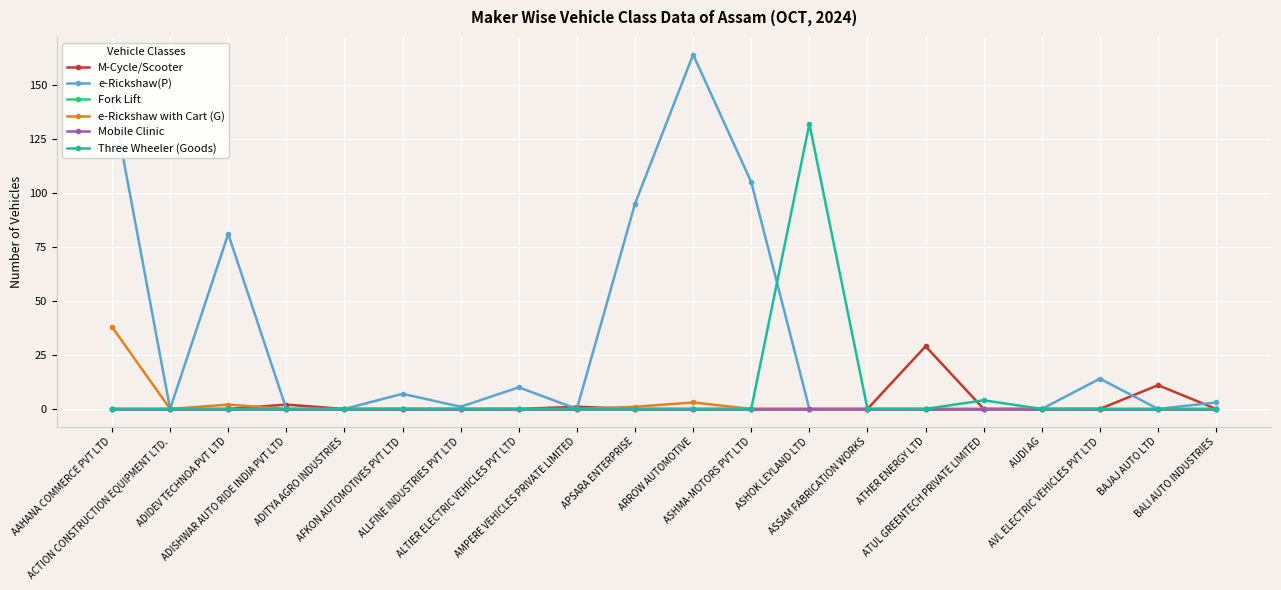

Reading left to right, transcribe all the data shown in this chart.

M-Cycle/Scooter: 0	0	0	2	0	0	0	0	1	0	0	0	0	0	29	0	0	0	11	0
e-Rickshaw(P): 144	0	81	0	0	7	1	10	0	95	164	105	0	0	0	0	0	14	0	3
Fork Lift: 0	0	0	0	0	0	0	0	0	0	0	0	0	0	0	0	0	0	0	0
e-Rickshaw with Cart (G): 38	0	2	0	0	0	0	0	0	1	3	0	0	0	0	0	0	0	0	0
Mobile Clinic: 0	0	0	0	0	0	0	0	0	0	0	0	0	0	0	0	0	0	0	0
Three Wheeler (Goods): 0	0	0	0	0	0	0	0	0	0	0	0	132	0	0	4	0	0	0	0